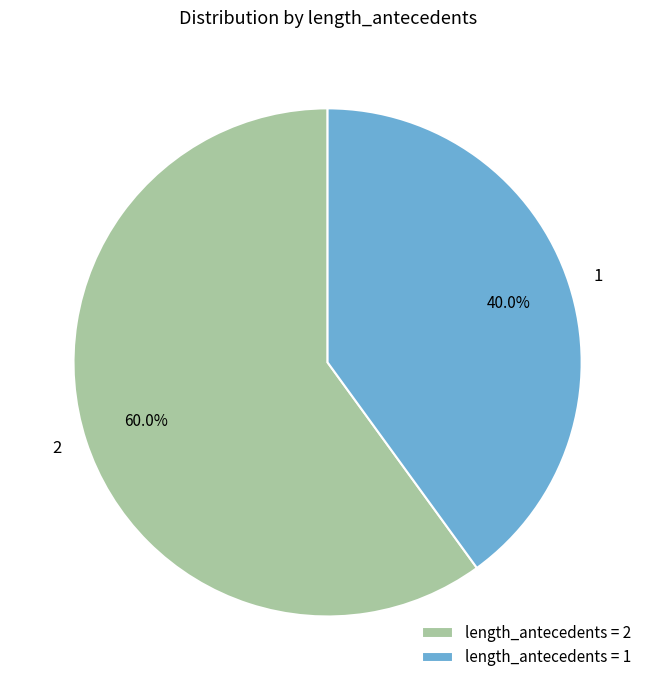

Which has a higher value, length_antecedents = 1 or length_antecedents = 2?

length_antecedents = 2